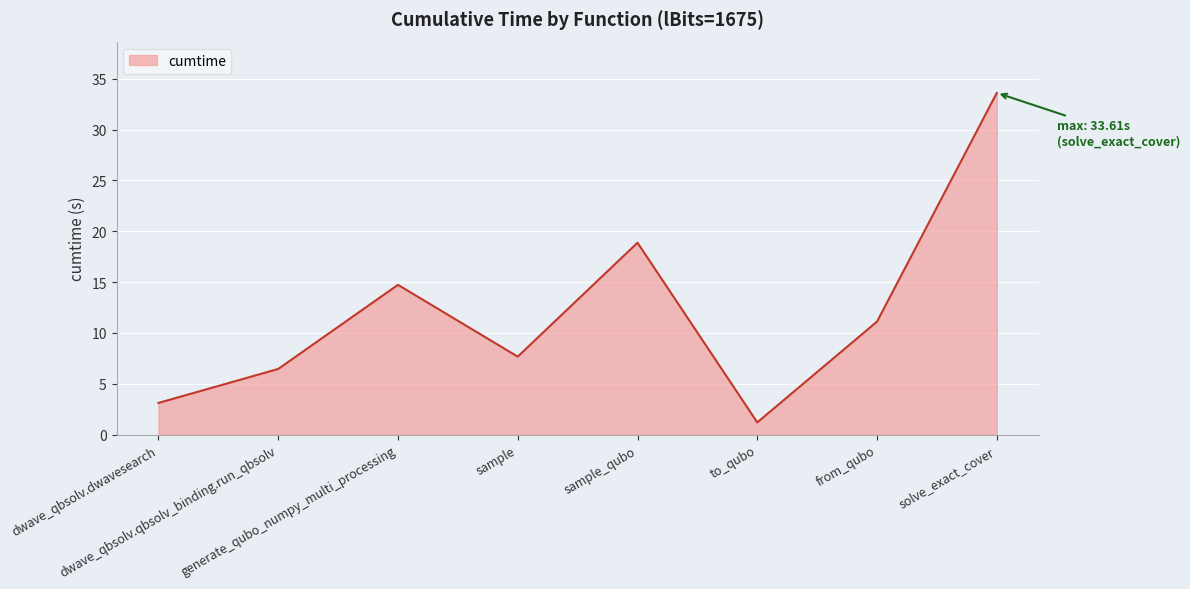

Is it true that the value at sample is 7.7?

True